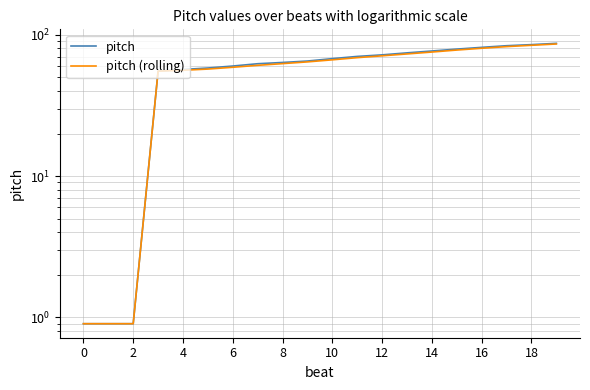

Which series has the largest range (max minus min)?

pitch